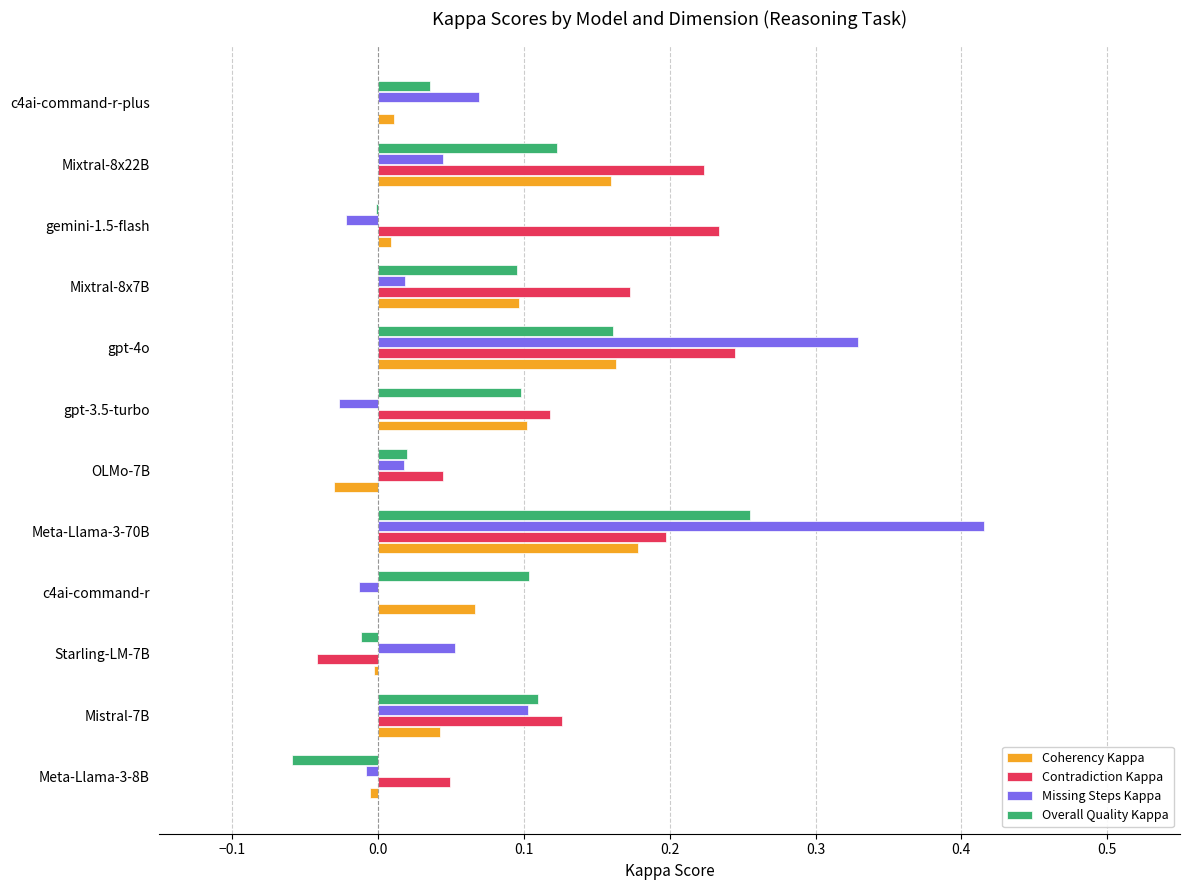

The Overall Quality Kappa series shows 0.0 at c4ai-command-r-plus. True or false?

True